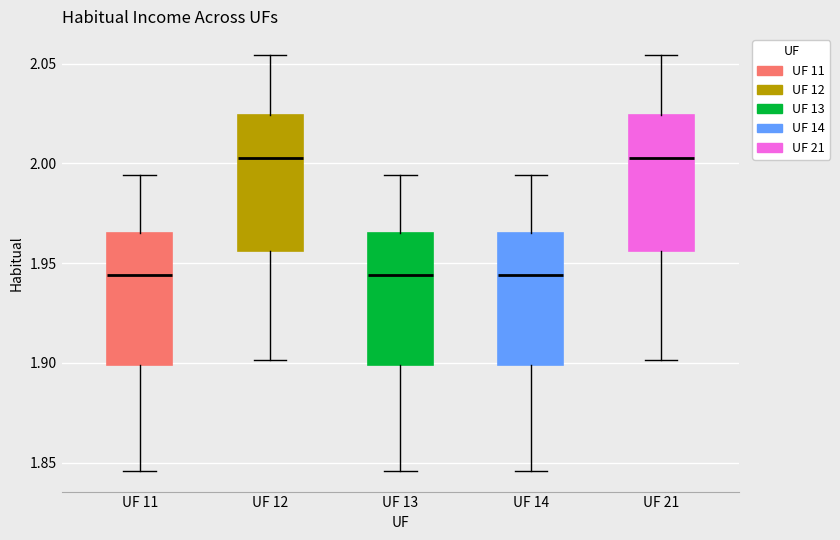

Reading left to right, transcribe this box plot: for each box, give where its median line is, the range the box spans, and where its two whiskers end, as read against the y-axis. The values are not printed on the chart, so give them approximately, as read against the axis.

UF 11: median 1.945, box 1.900 to 1.965, whiskers 1.845 to 1.995
UF 12: median 2.005, box 1.955 to 2.025, whiskers 1.900 to 2.055
UF 13: median 1.945, box 1.900 to 1.965, whiskers 1.845 to 1.995
UF 14: median 1.945, box 1.900 to 1.965, whiskers 1.845 to 1.995
UF 21: median 2.005, box 1.955 to 2.025, whiskers 1.900 to 2.055